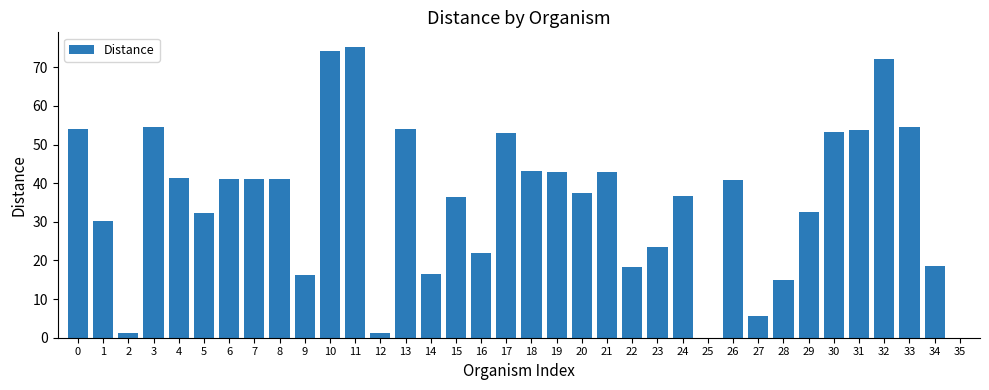

Are the bars horizontal?

No